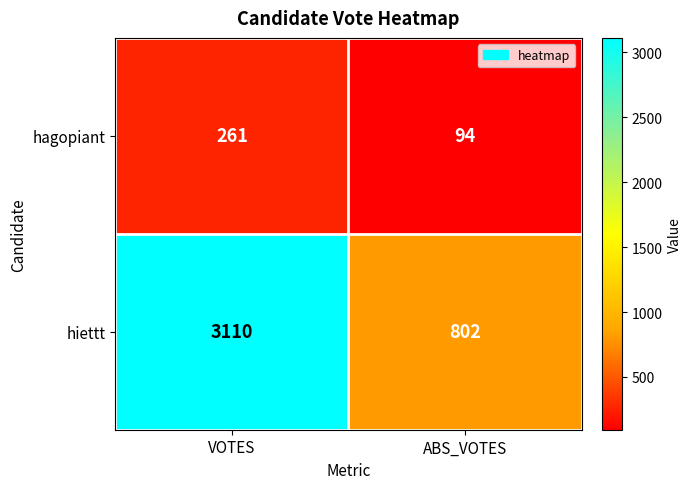

True or false: hagopiant has a value of 126 at ABS_VOTES.

False